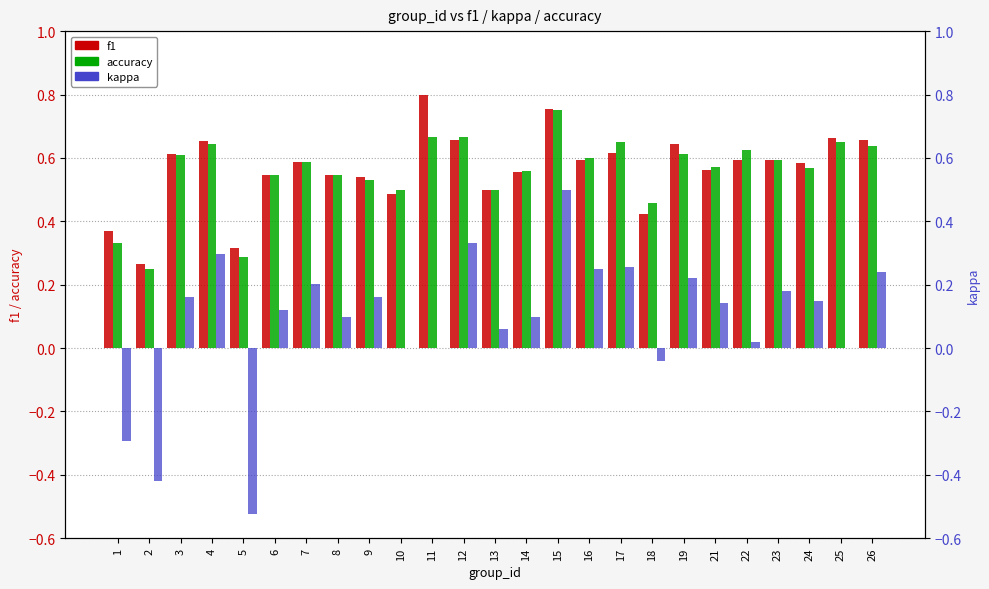

Which series has the largest range (max minus min)?

kappa